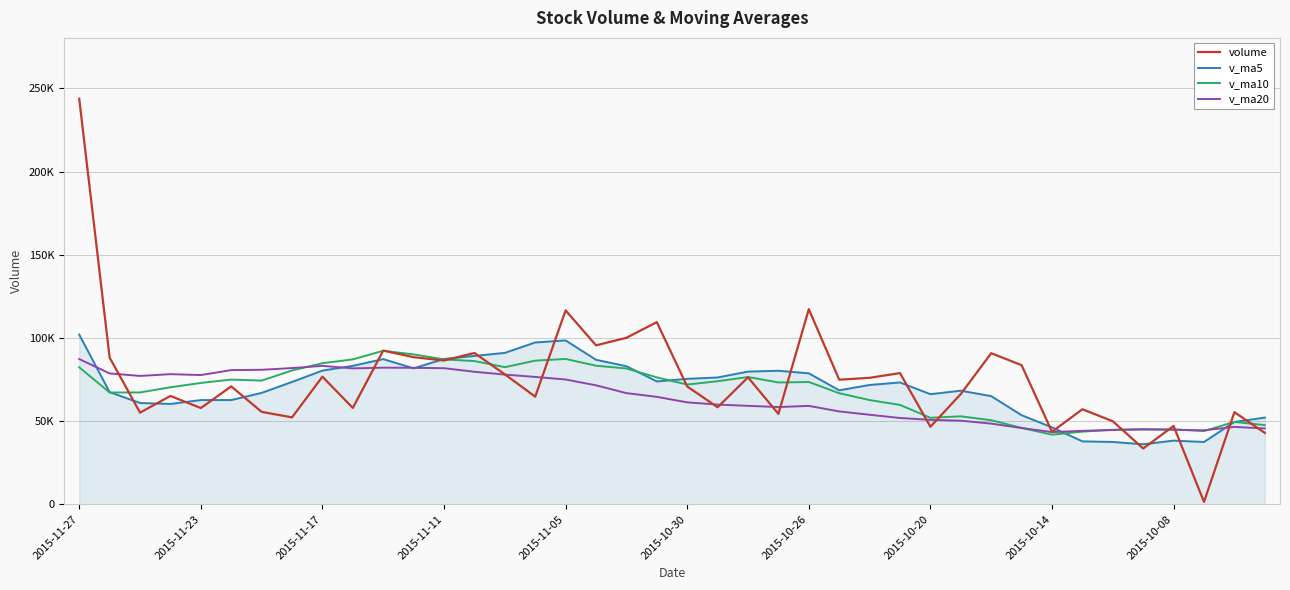

Where does the v_ma10 series first go above 73219?

2015-11-27